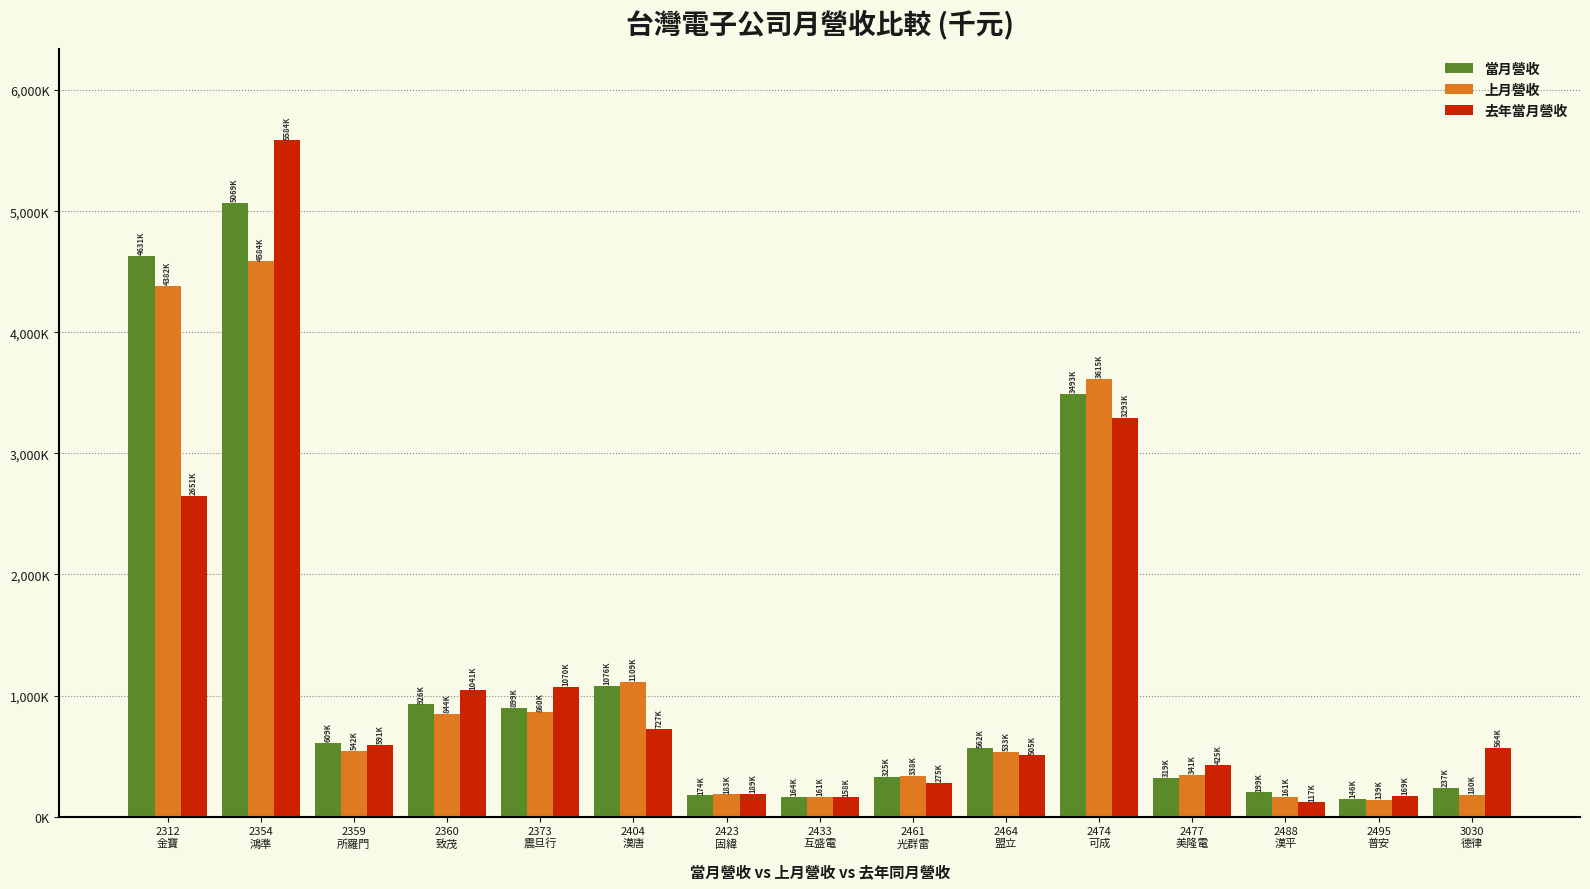

Which series has the largest total across all categories?

當月營收